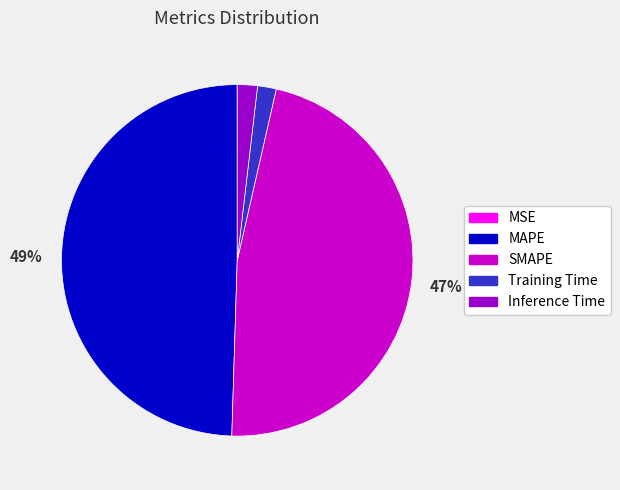

Does Training Time account for over 50% of the chart?

No